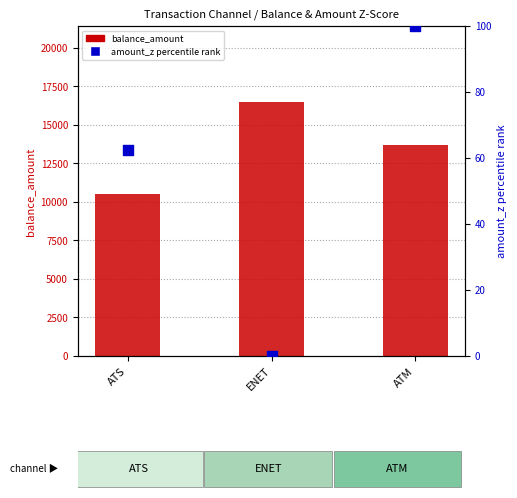

At how many categories does at least one series exceed 4463?

3